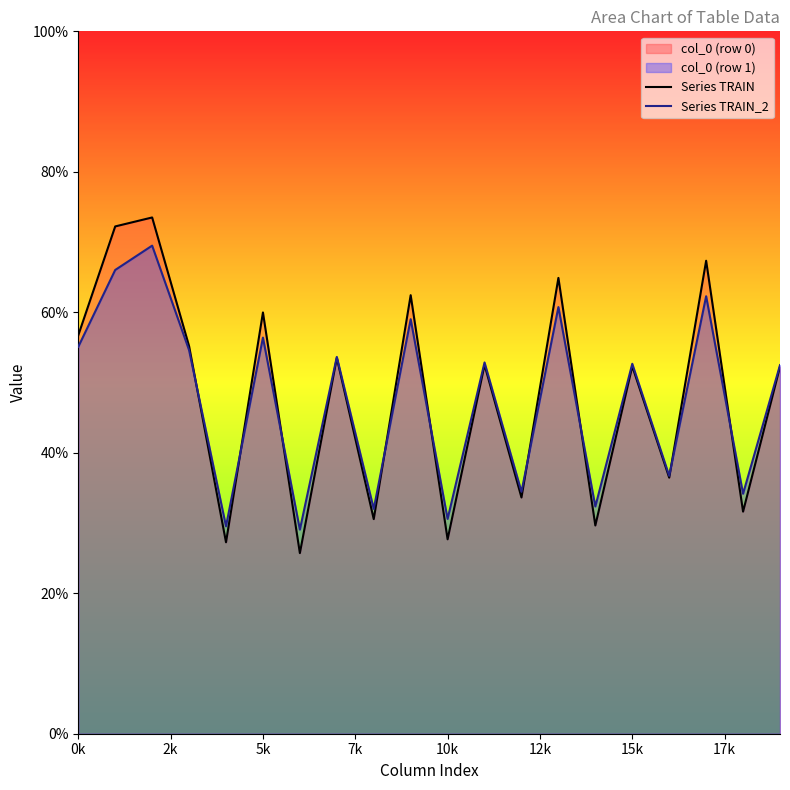

Where does the Series TRAIN series first go above 52?

0k